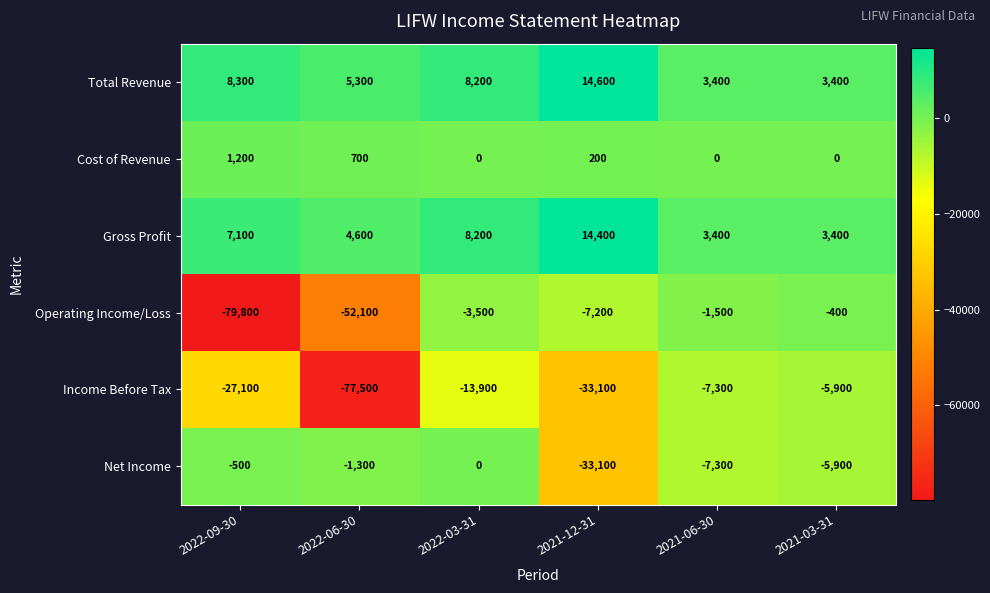

What is the difference between the second highest and second lowest values in the Cost of Revenue series?

700